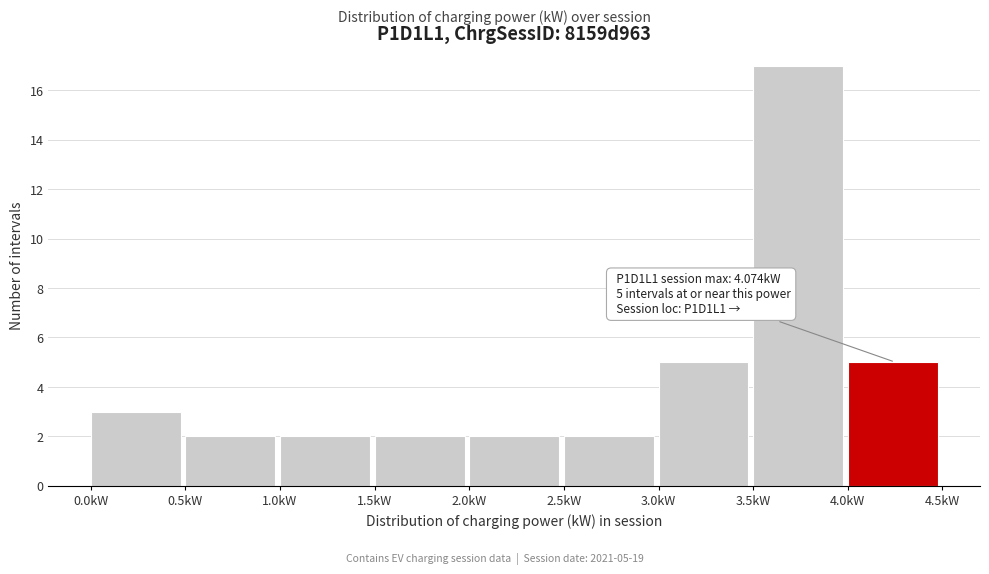

Which range on the x-axis has the tallest bar?

3.5 to 4.0